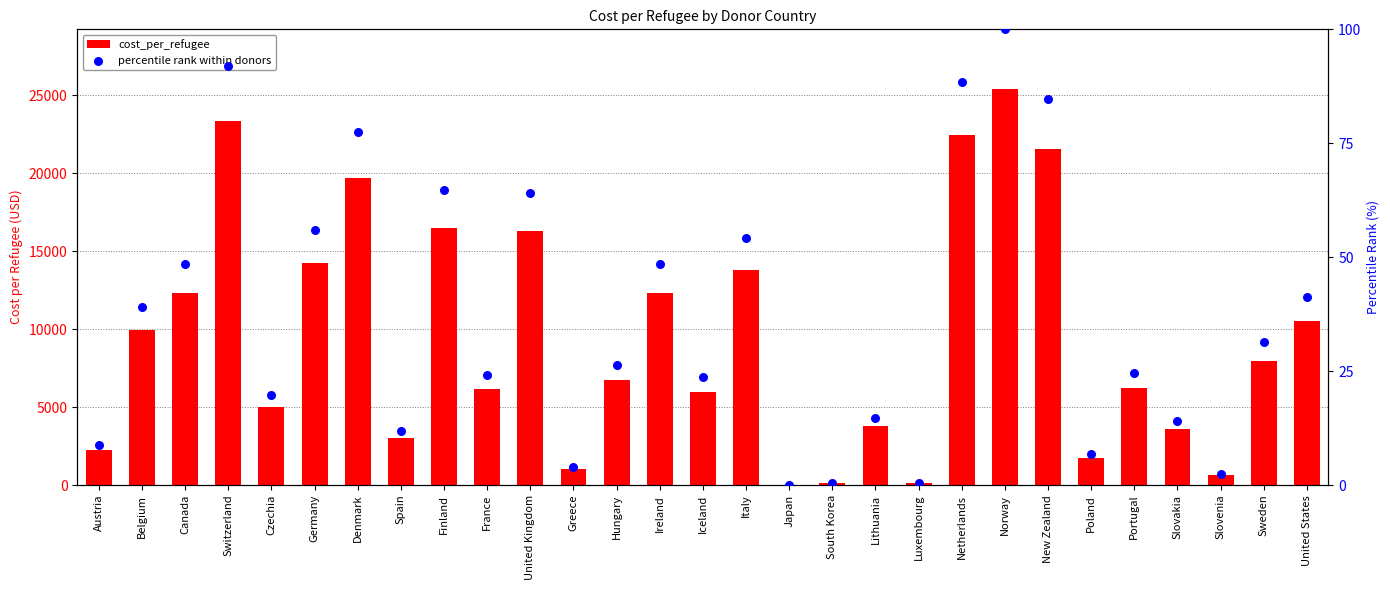

Which series reaches the minimum Y coordinate?

percentile rank within donors